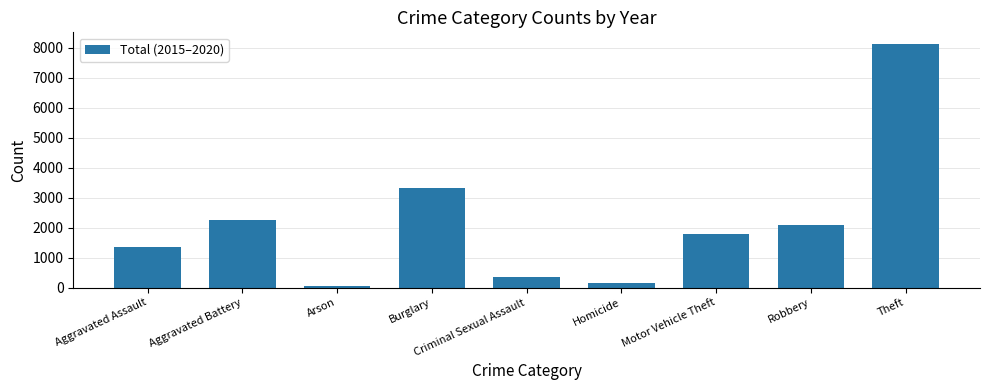

What is the label of the 5th bar from the left?

Criminal Sexual Assault